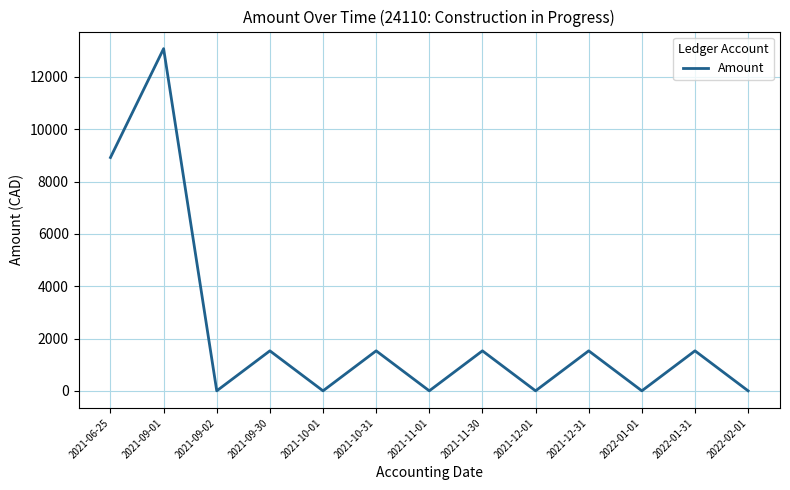

Where is the data nearest to the value 6538?

2021-06-25